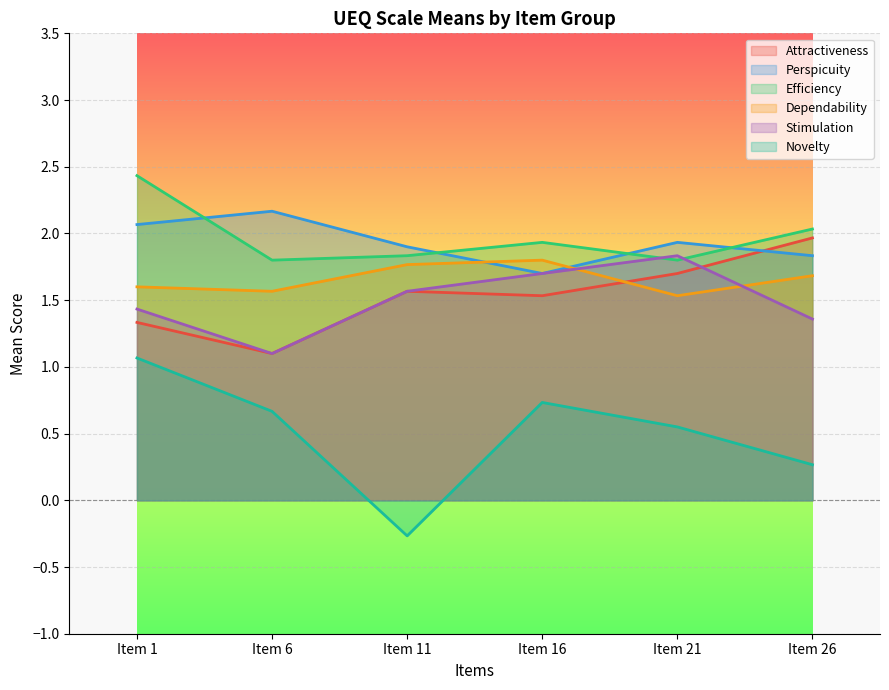

At which category is the sum across all series the highest?

Item 1